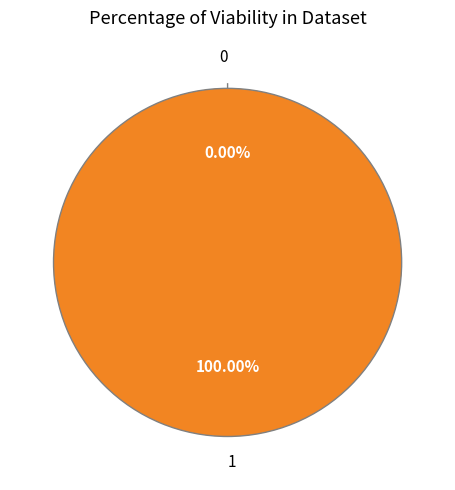

What is the majority slice?

1